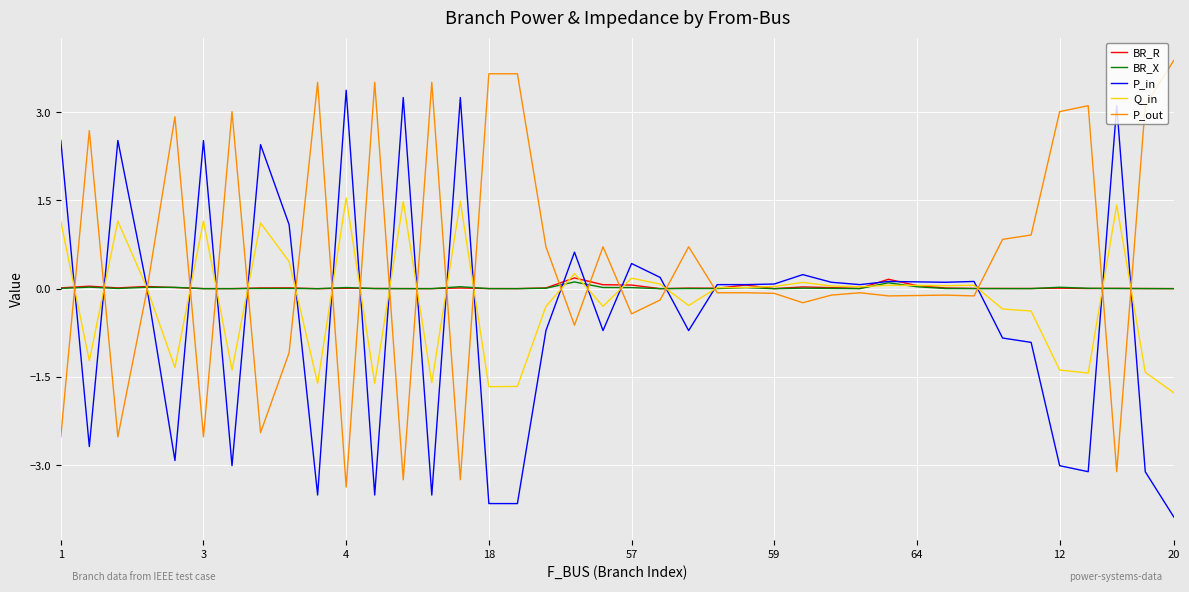

What is the greatest value displayed?

3.9